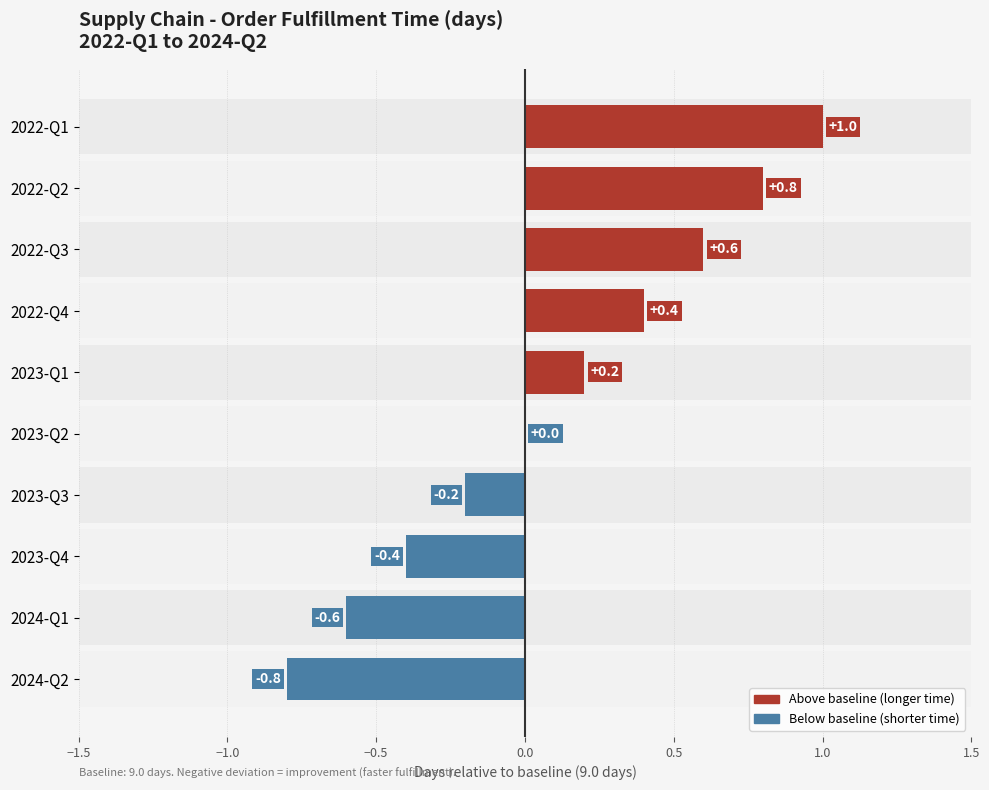

How many categories are shown in the chart?

10